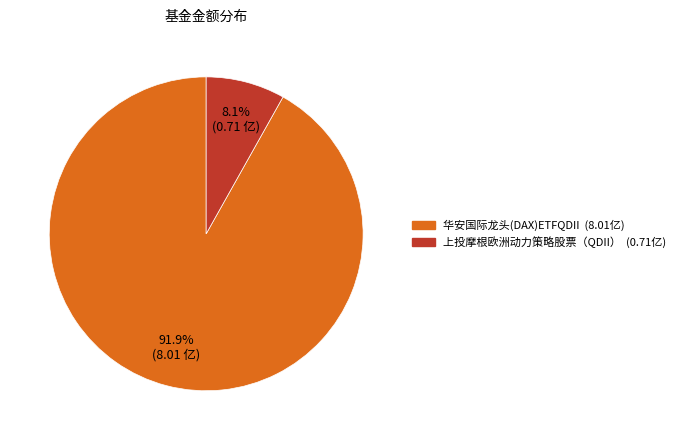

What percentage is the 上投摩根欧洲动力策略股票（QDII） slice, to the nearest percent?

8%